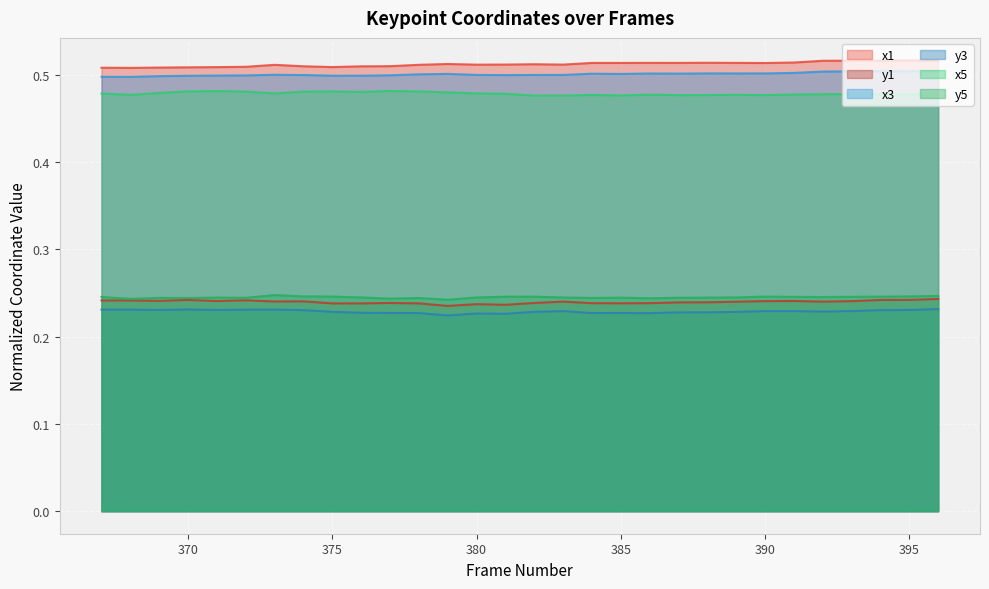

Does the chart display data point markers on the line(s)?

No